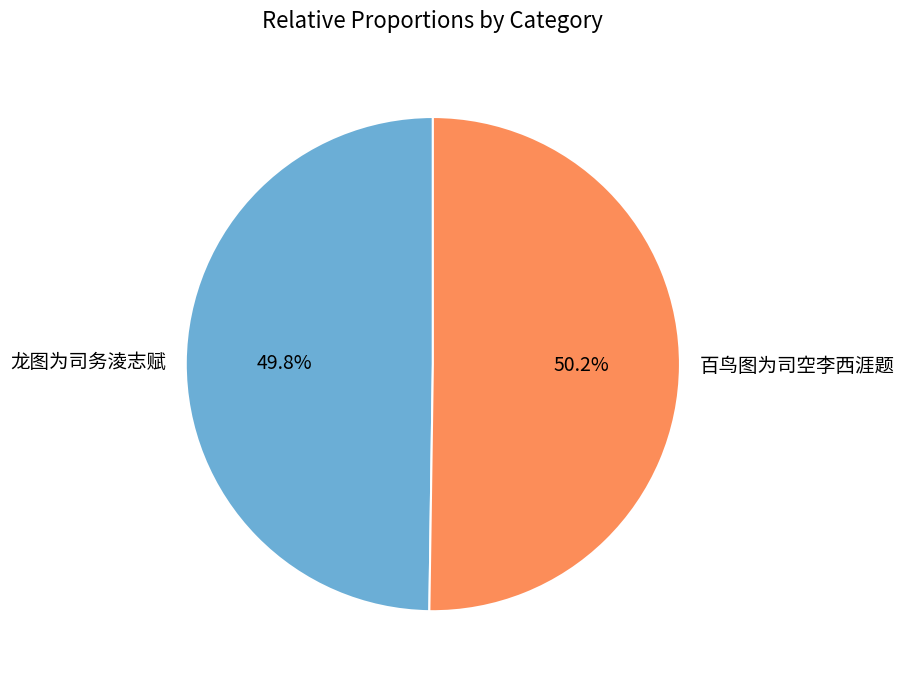

What percentage is the 百鸟图为司空李西涯题 slice, to the nearest percent?

50%